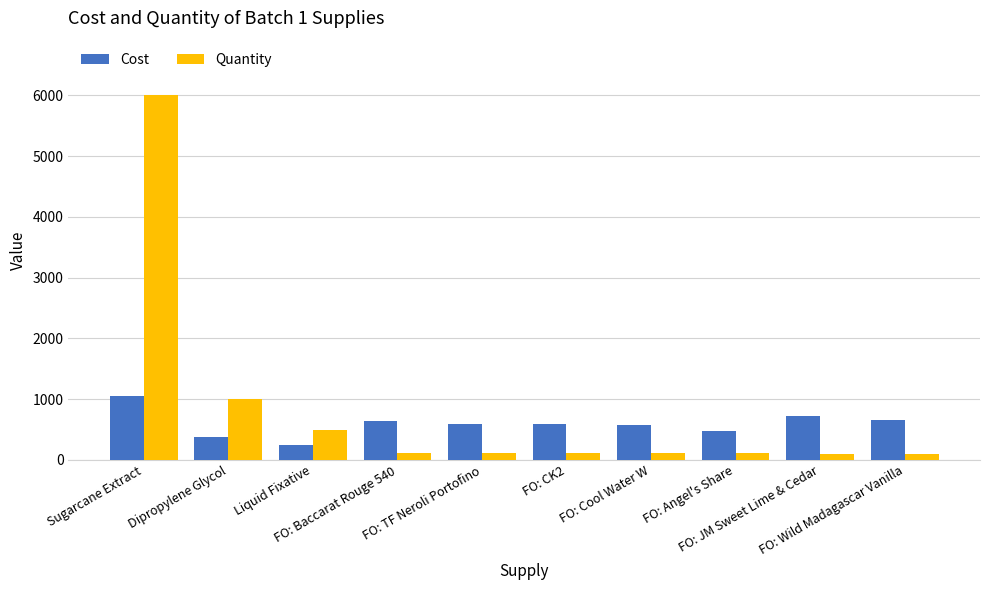

What is the average value of the Cost series?

593